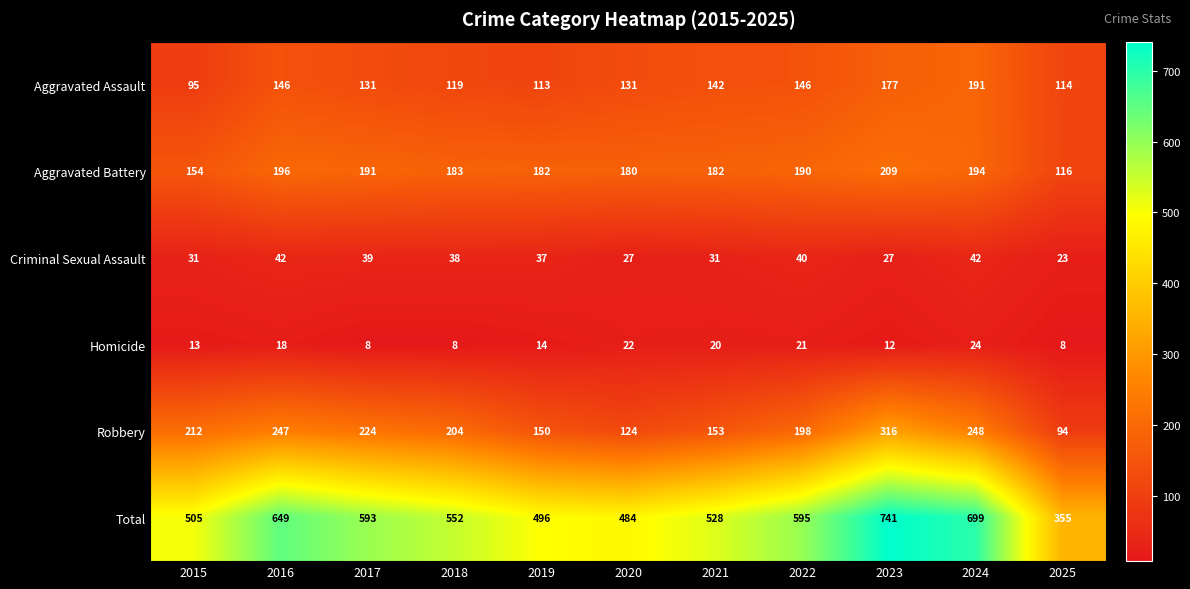

The Aggravated Assault series shows 191 at 2024. True or false?

True